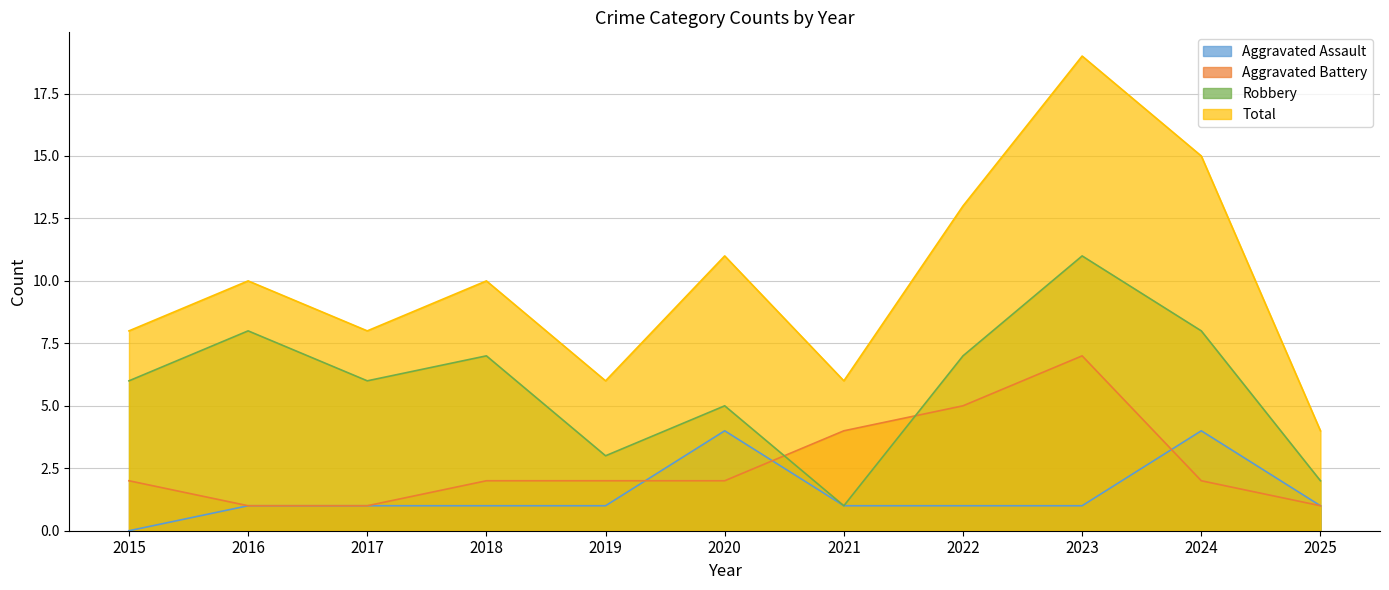

True or false: Robbery and Total intersect in this chart.

False